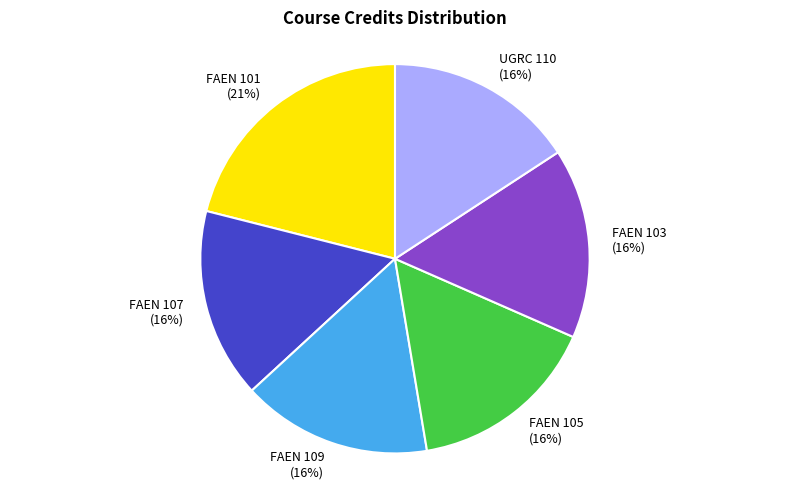

Count the number of slices in the pie.

6